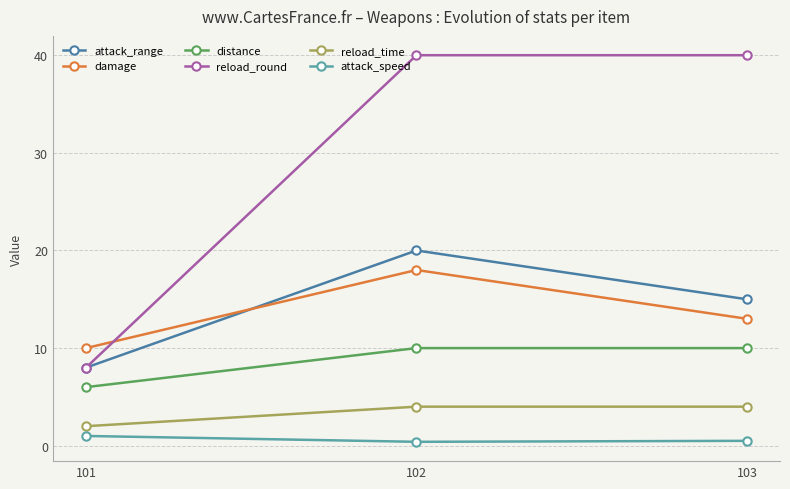

What is the maximum value for attack_range?

20.0